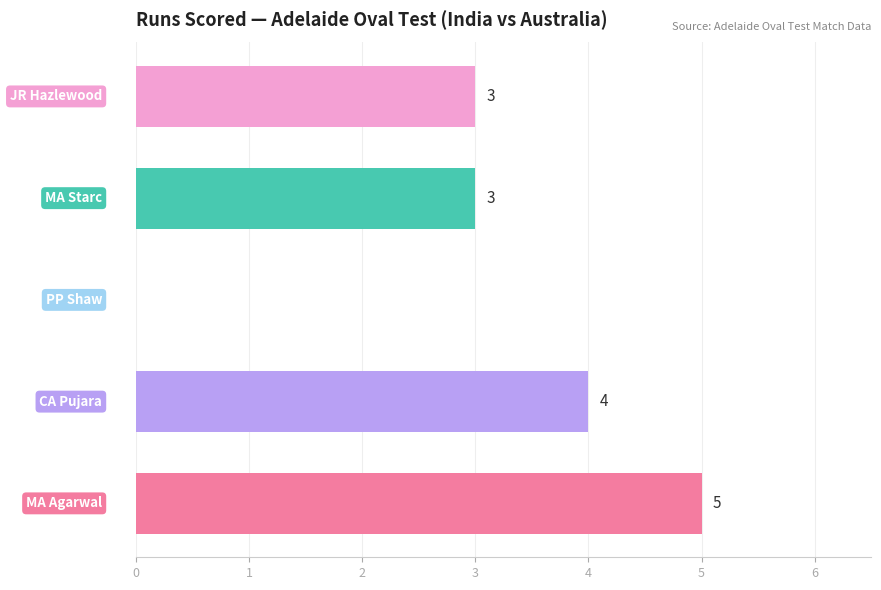

How many values are between 3 and 4?

3